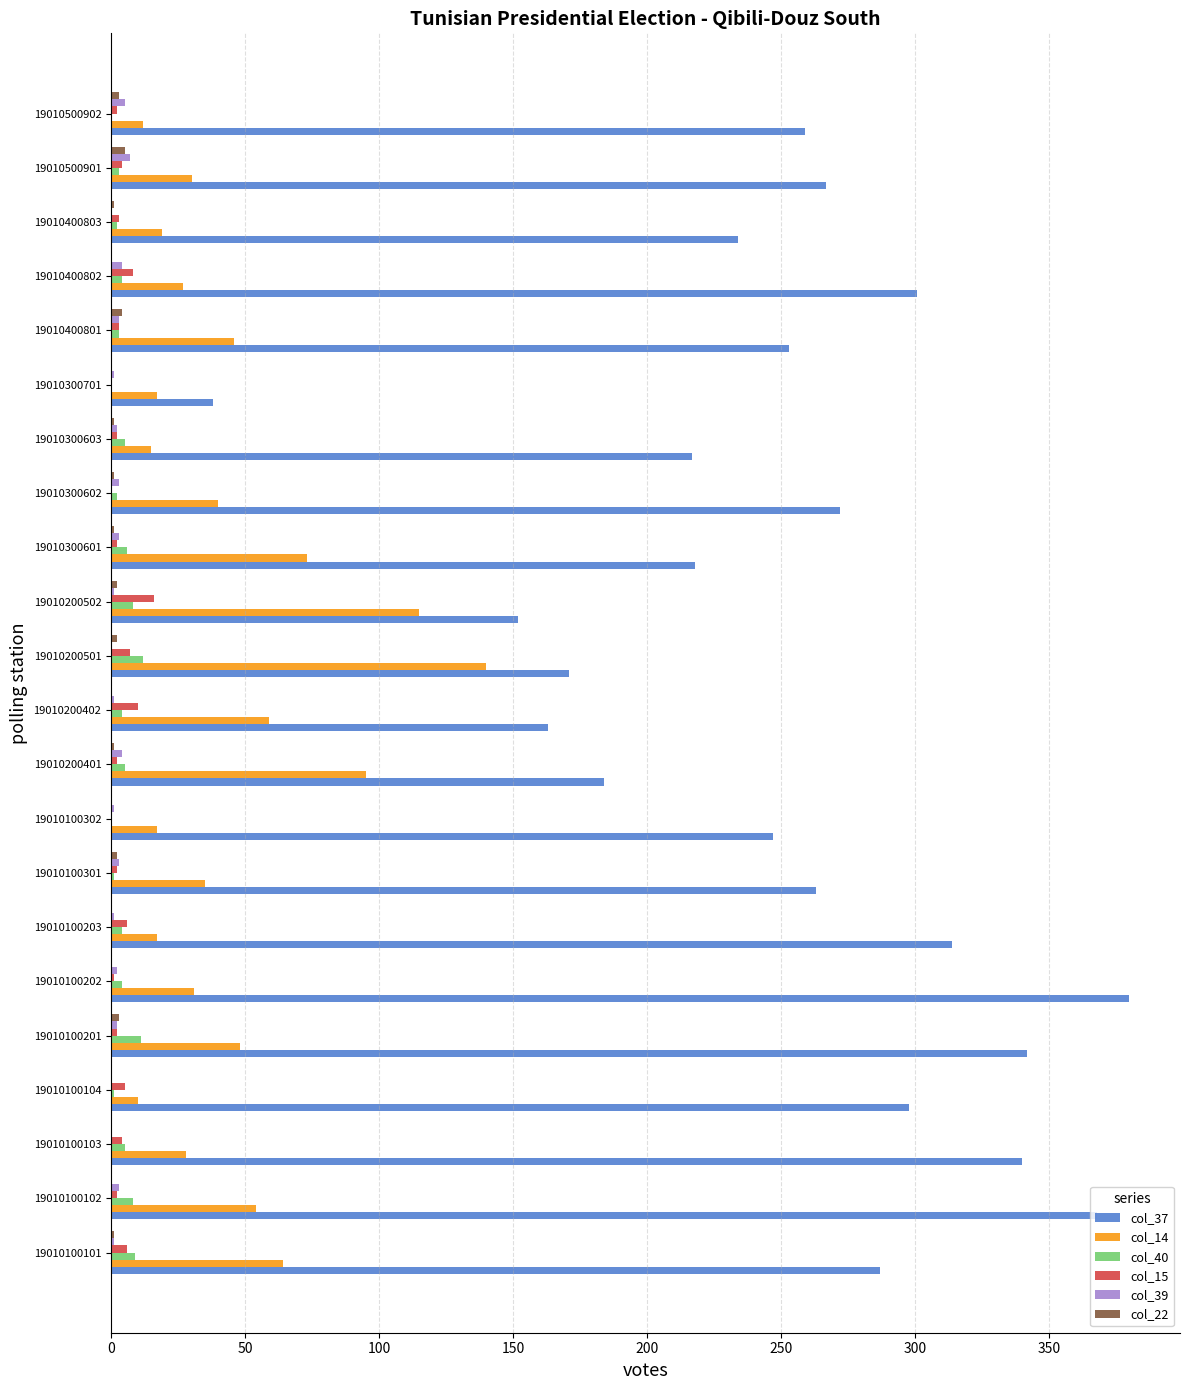

The value of col_40 at 19010100101 is 9. True or false?

True